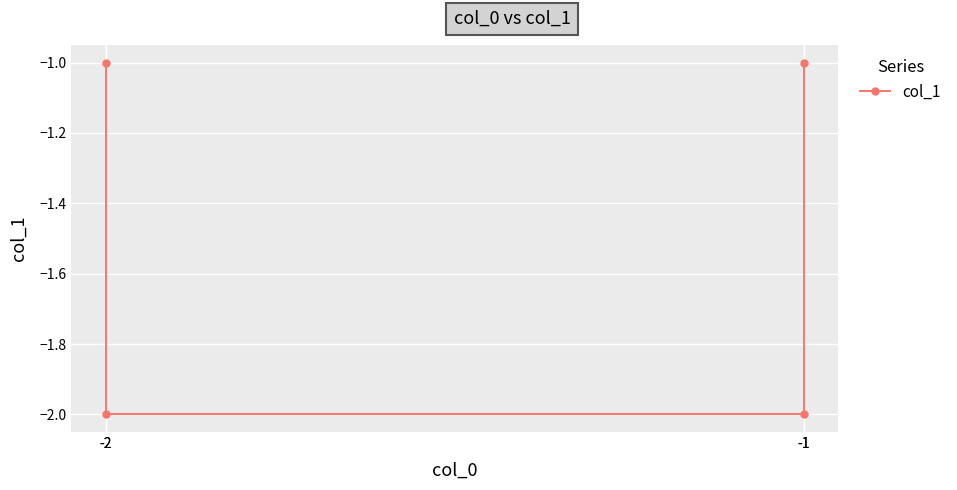

Reading left to right, extract all data points from this chart.

-1	-2	-2	-1